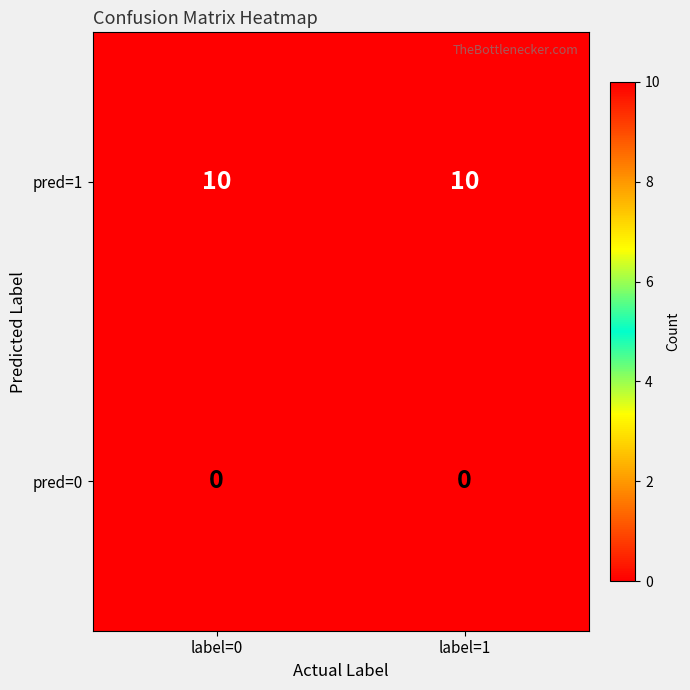

Which series has the largest total across all categories?

pred=1